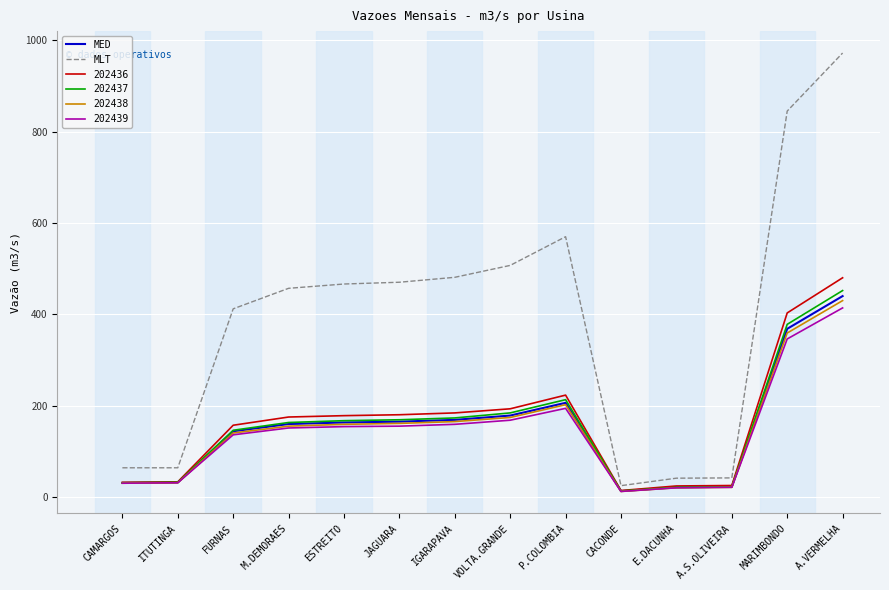

At which label does MLT reach its minimum?

CACONDE